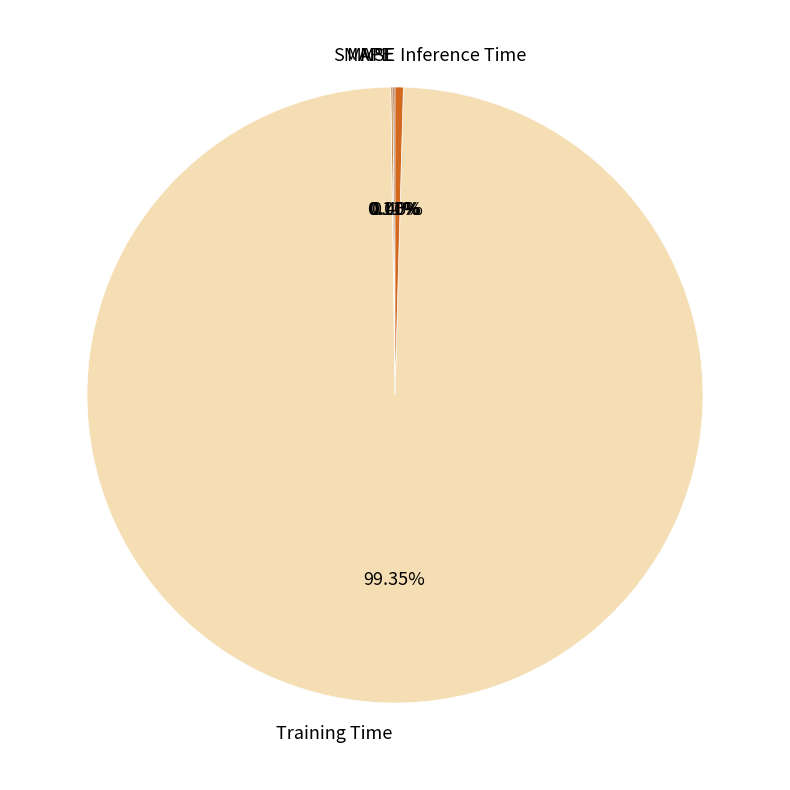

Between Training Time and Inference Time, which is larger?

Training Time